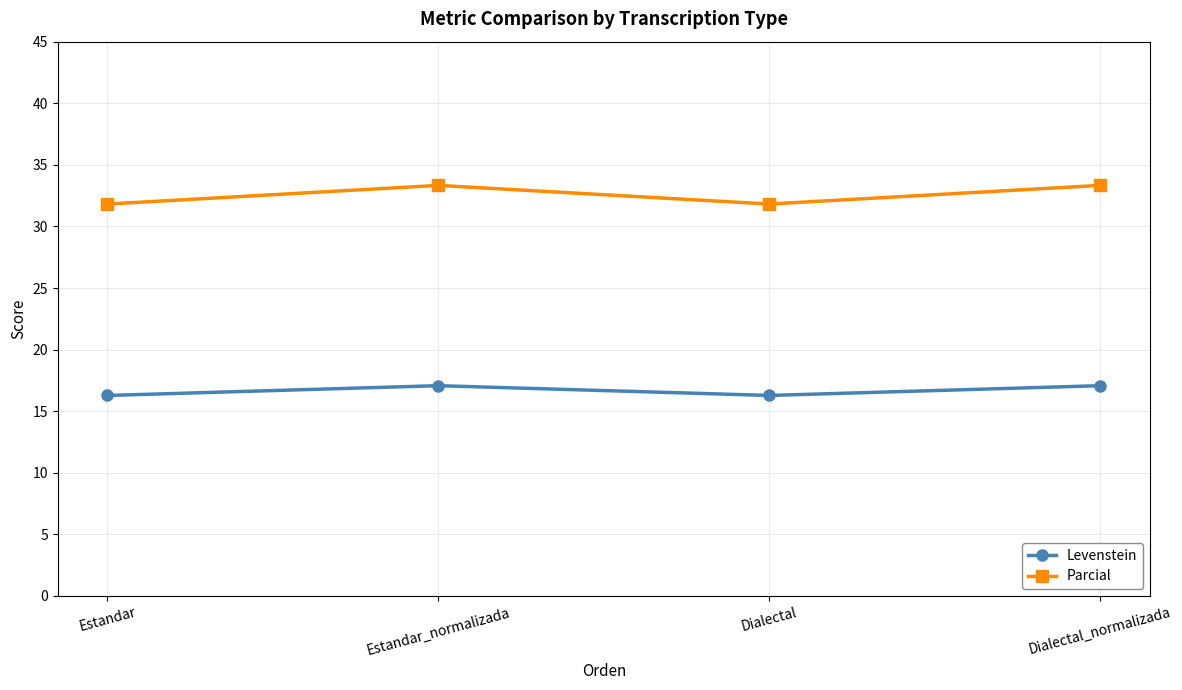

What is the difference between the Parcial values at Estandar and Dialectal_normalizada?

1.5